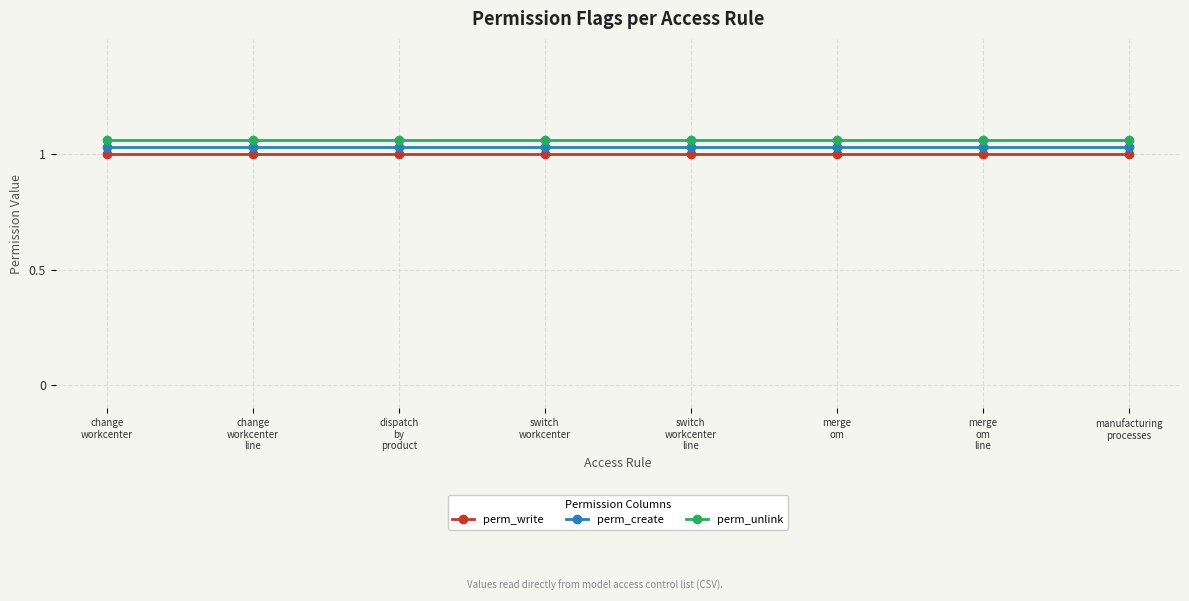

Which series has the largest total across all categories?

perm_unlink